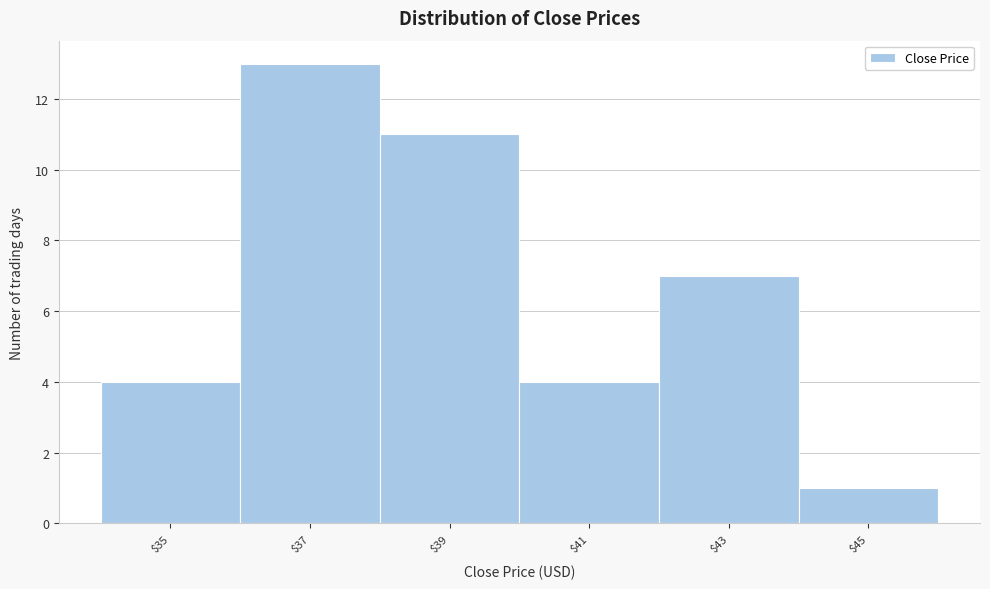

Over which range of the x-axis is the bar tallest?

36 to 38